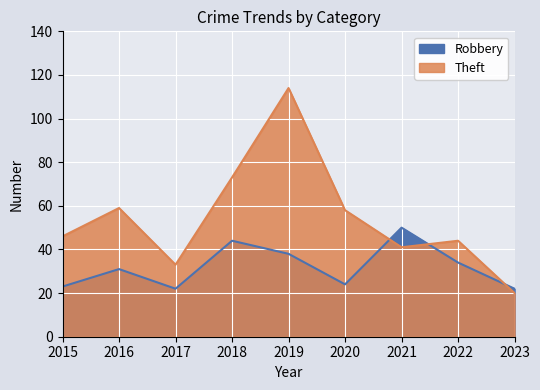

The Theft series shows 27 at 2022. True or false?

False